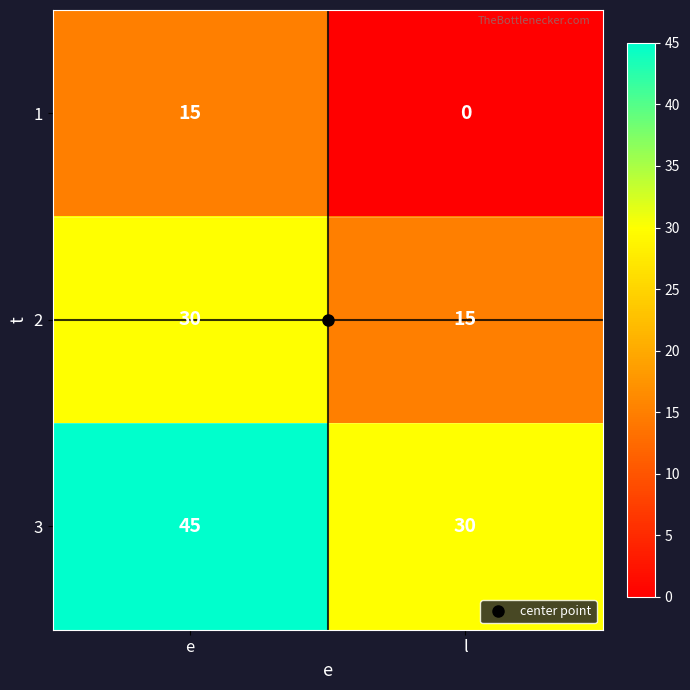

What is the difference between the maximum and minimum values in the 1 series?

15